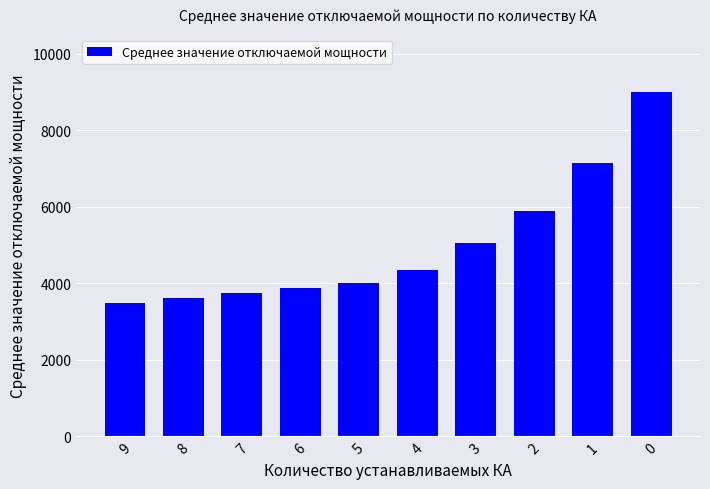

Does the chart contain any negative values?

No